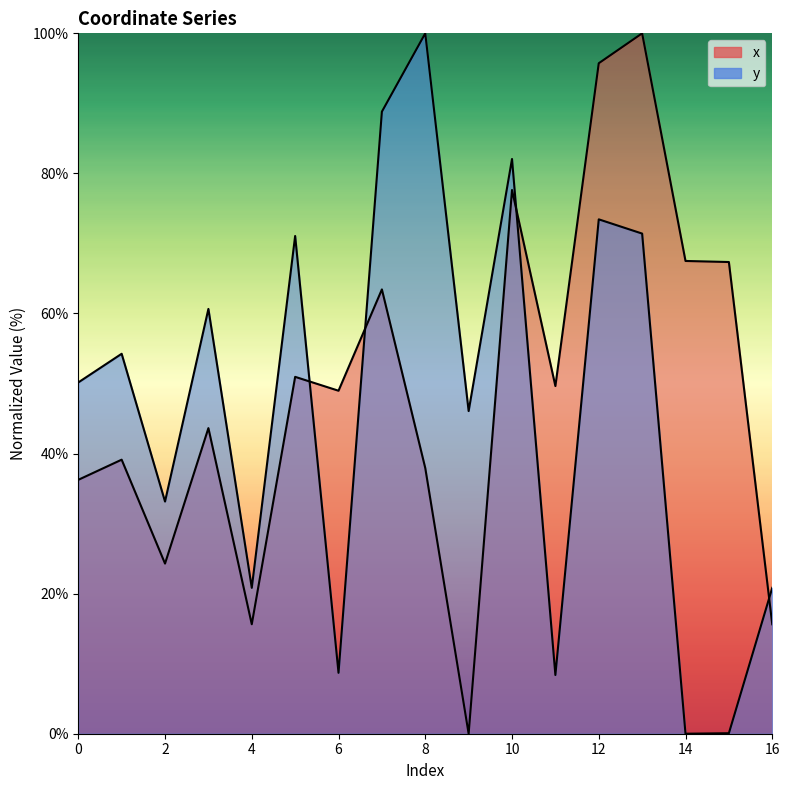

Does the chart have visible grid lines?

No